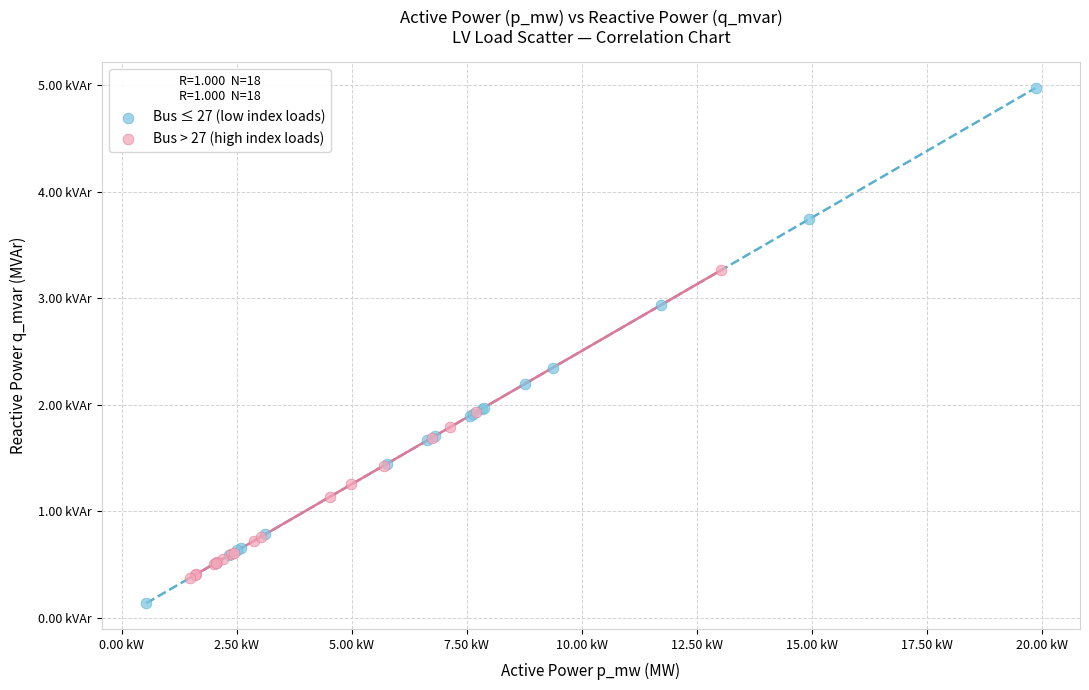

What are all the series names shown in the legend?

Bus ≤ 27 (low index loads), Bus > 27 (high index loads)